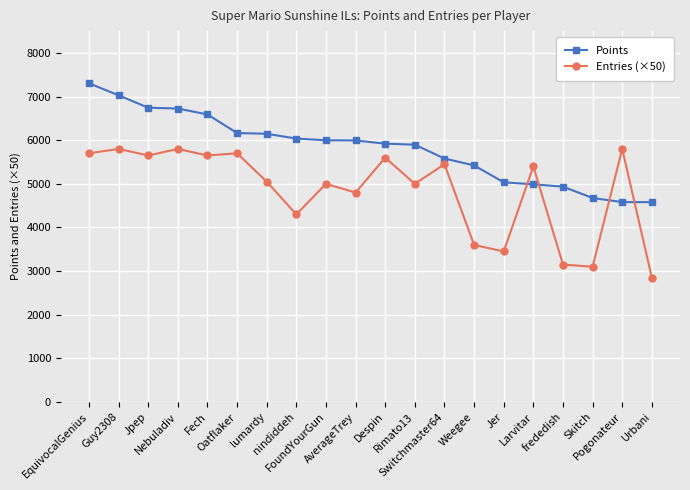

What is the total value across all series at FoundYourGun?

10999